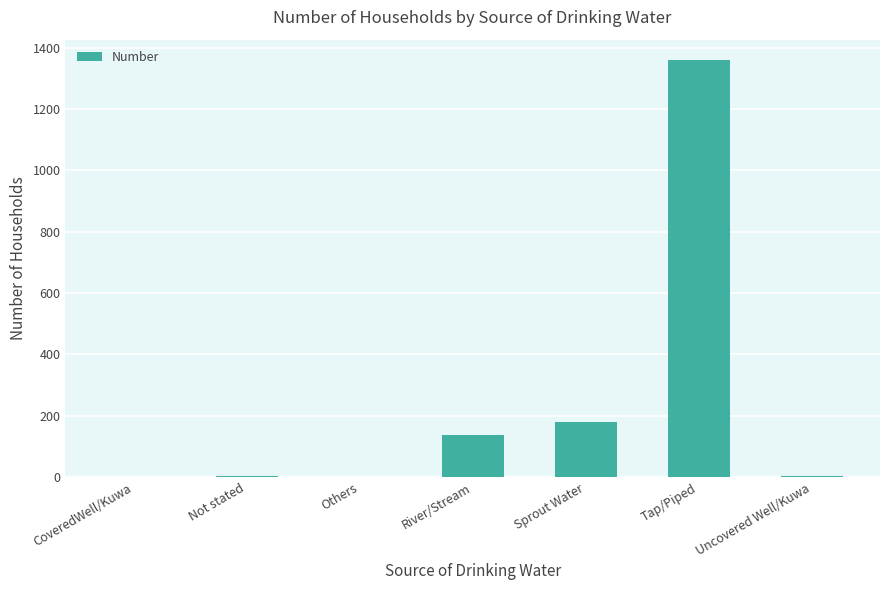

What is the difference between the values at CoveredWell/Kuwa and Sprout Water?

178